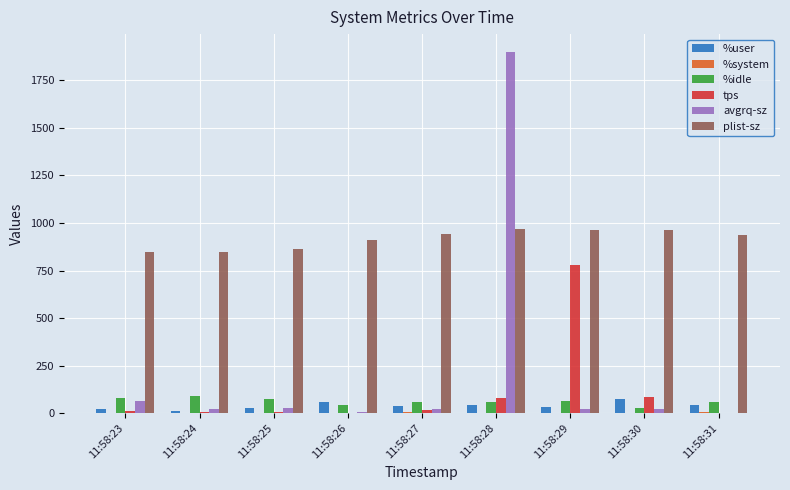

What is the sum of all %idle values?

538.2